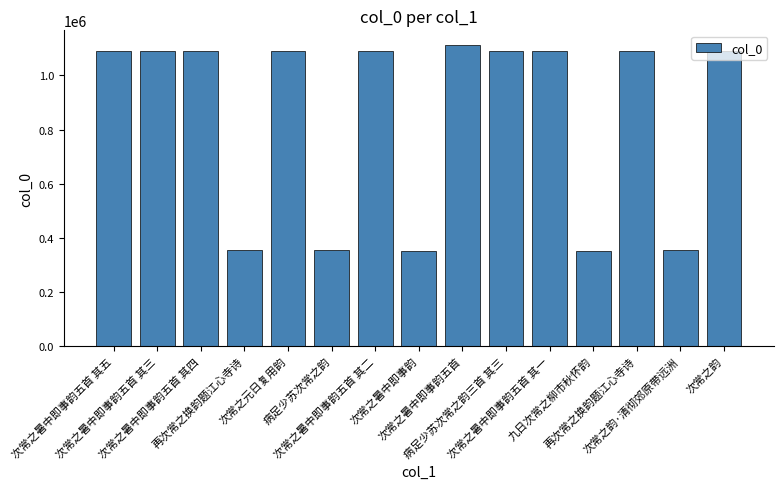

What is the sum of the values at 病足少苏次常之韵三首 其三 and 再次常之换韵题江心寺诗?

1443017